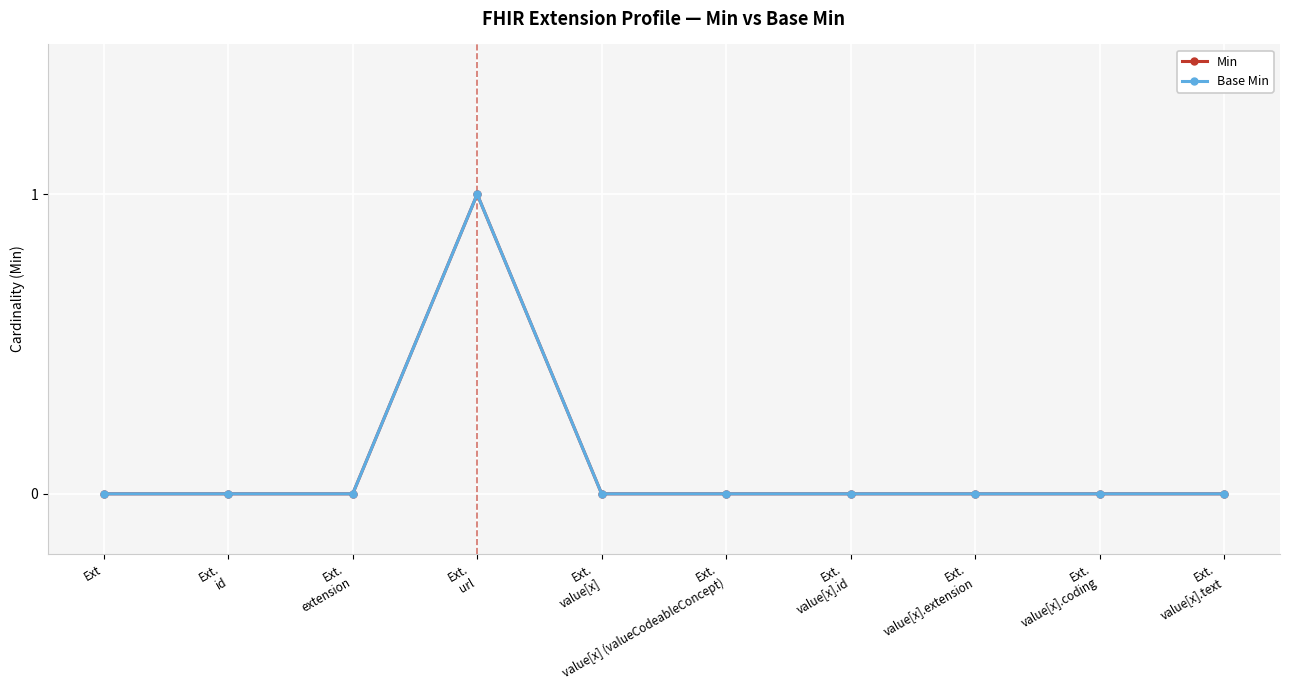

What is the difference between the maximum and second lowest values in the Base Min series?

1